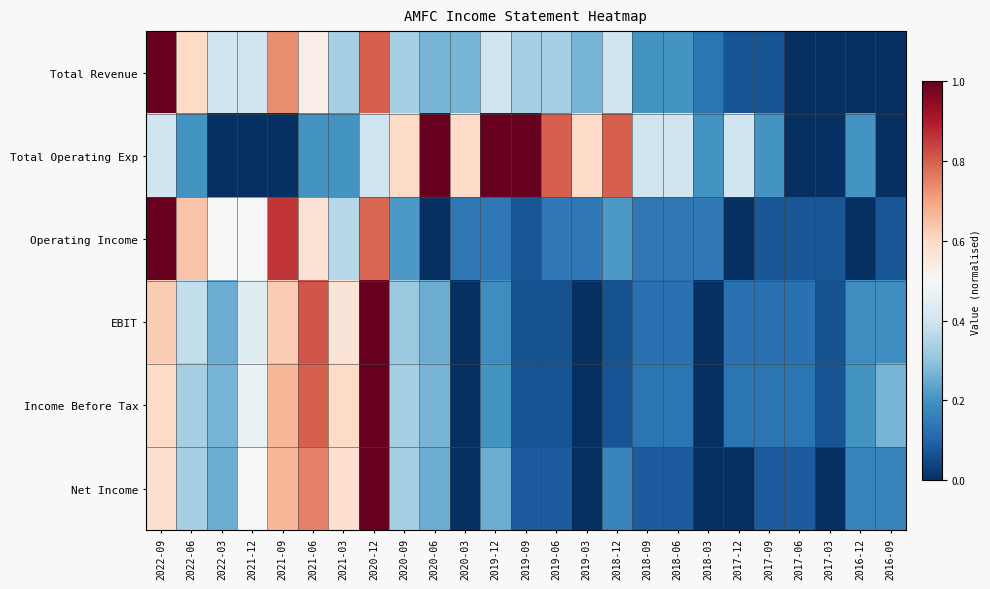

What is the spread (max minus min) of values at 2017-09?

0.1